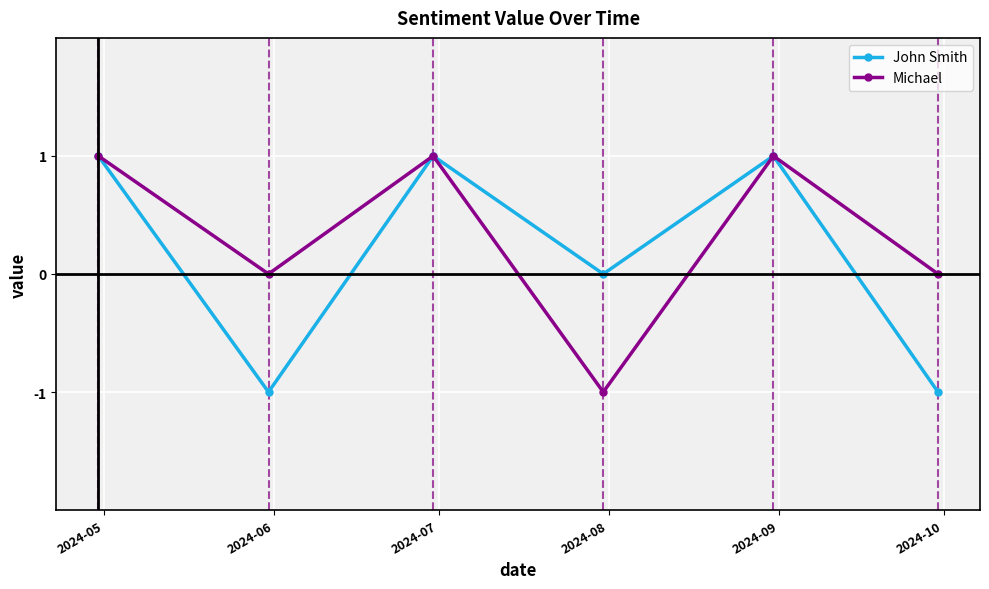

List the series in order of their overall mean, highest first.

Michael, John Smith